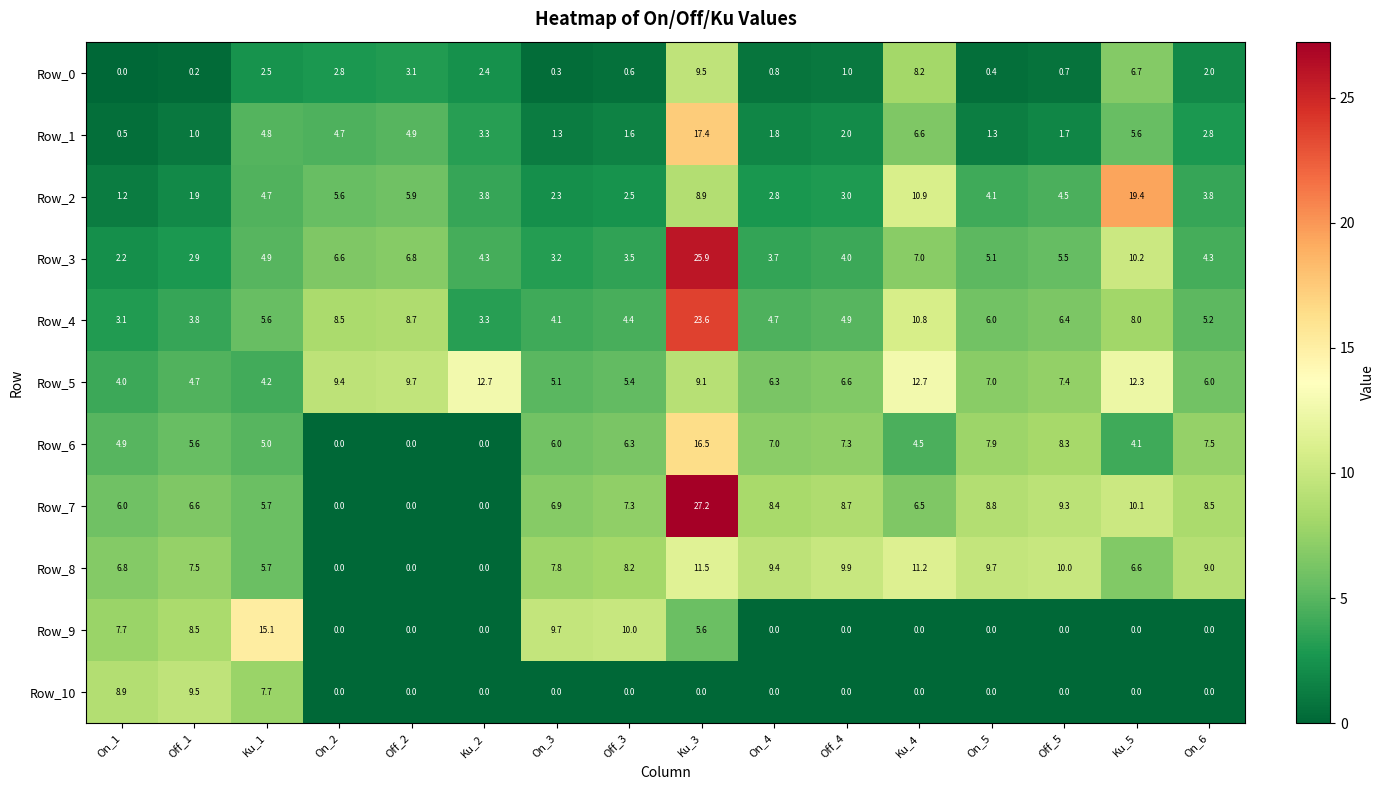

Which series has the largest range (max minus min)?

Row_7